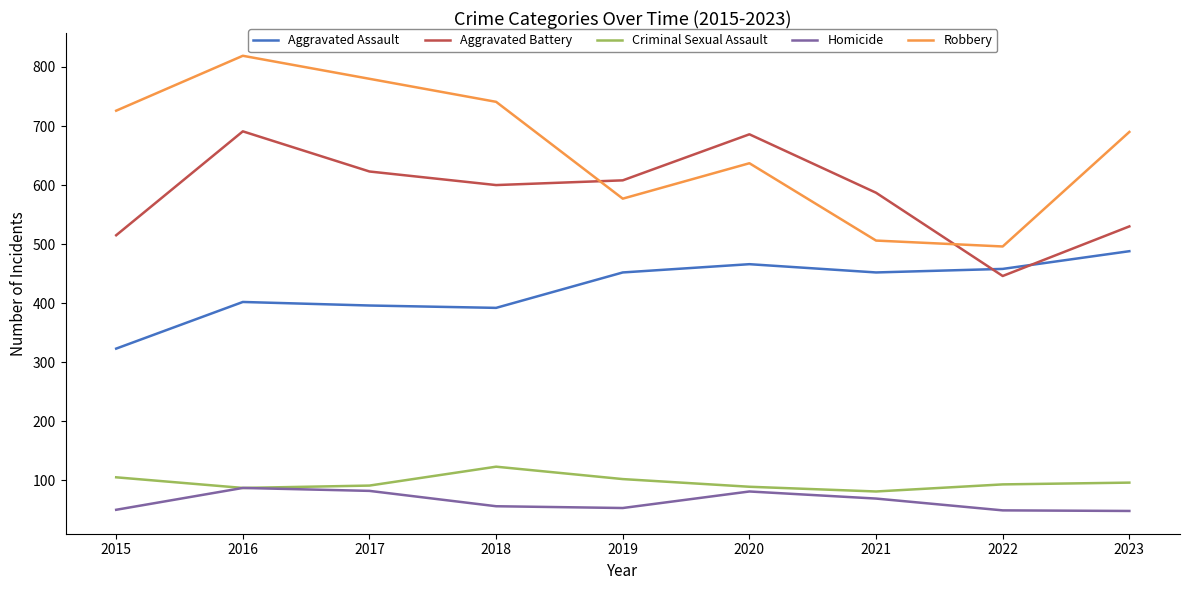

Where is the first local maximum for Robbery?

2016